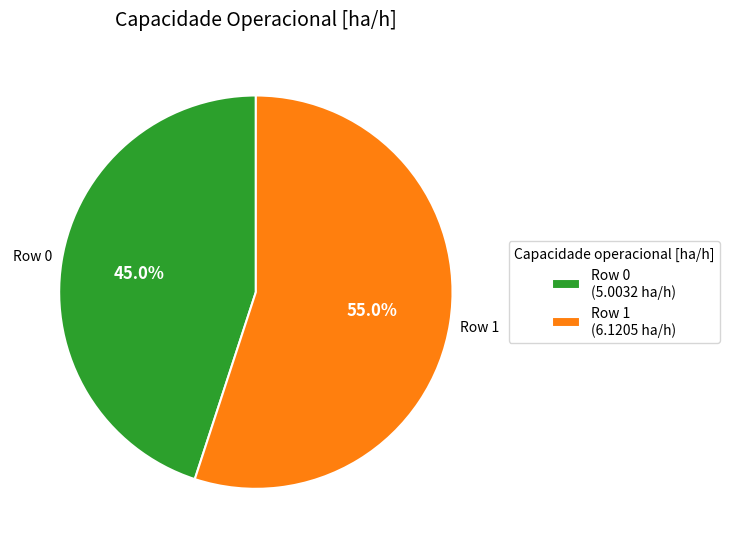

Combined, do Row 0 (5.0032 ha/h) and Row 1 (6.1205 ha/h) account for over 50%?

Yes